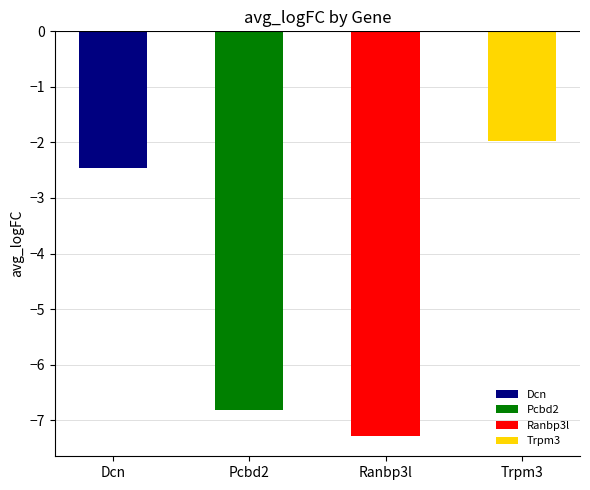

Where is the data nearest to the value -4?

Dcn